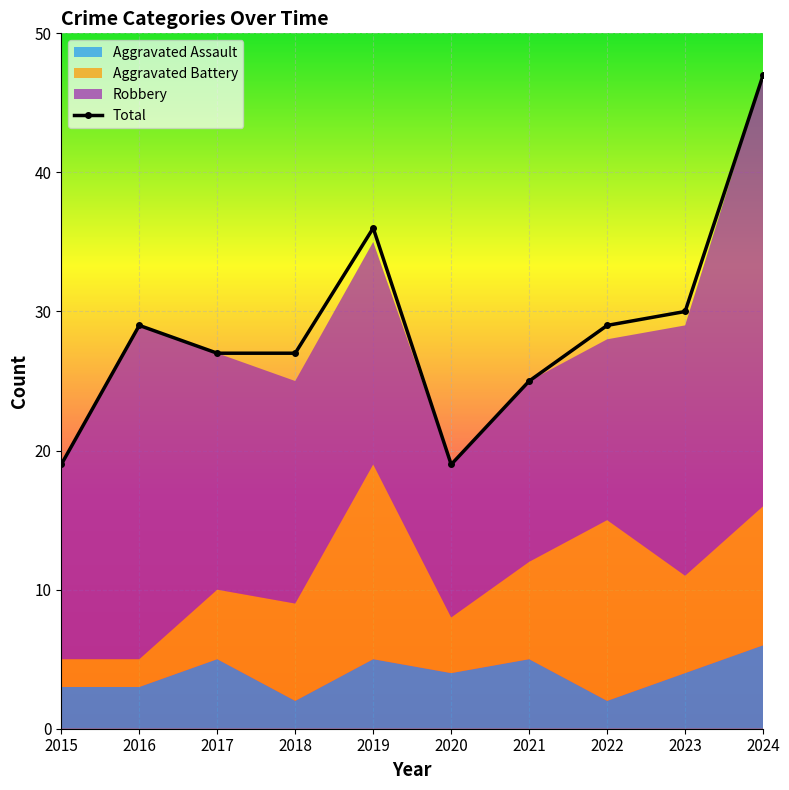

What is the value of the 10th point from the left?

47